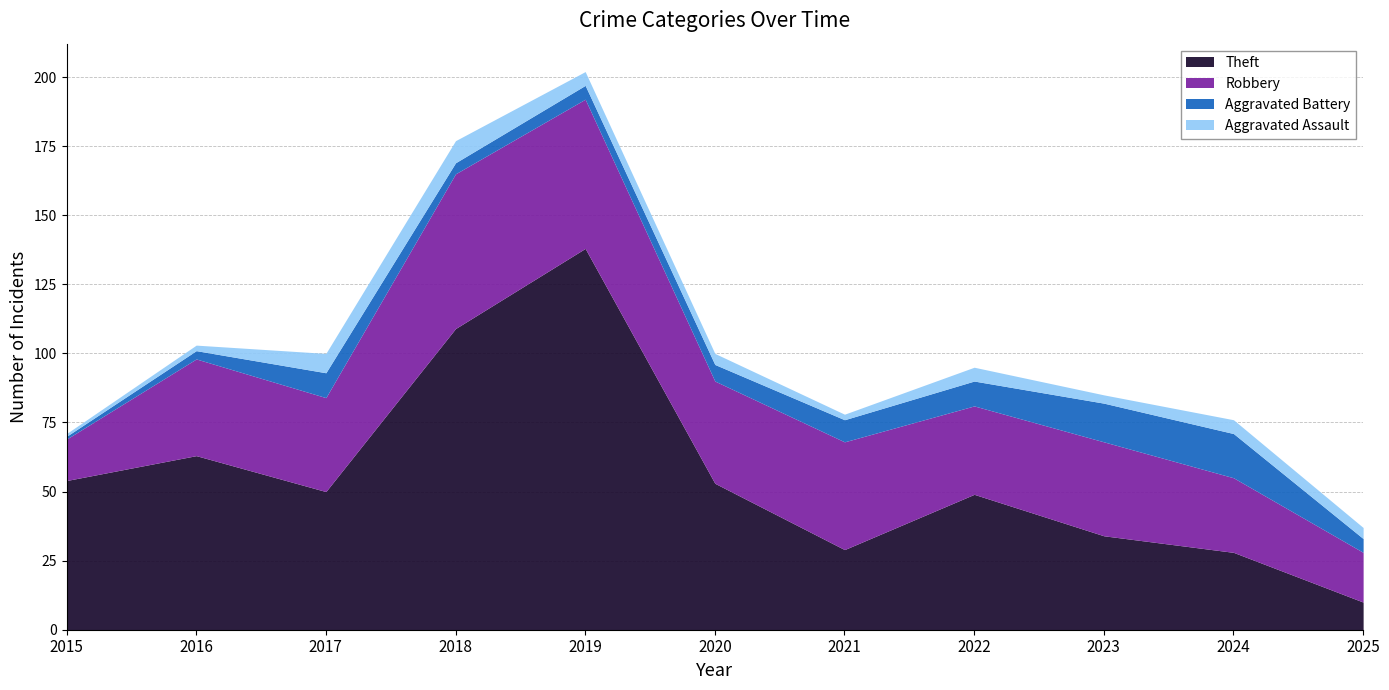

List the series in order of their peak value, highest first.

Theft, Robbery, Aggravated Battery, Aggravated Assault